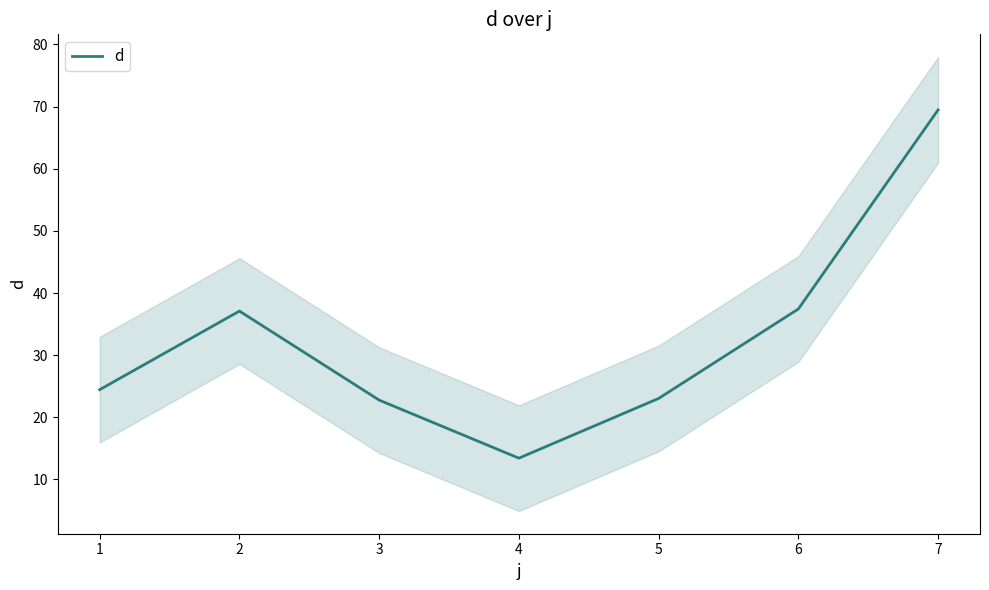

What is the sum of the values at 7 and 1?

93.9